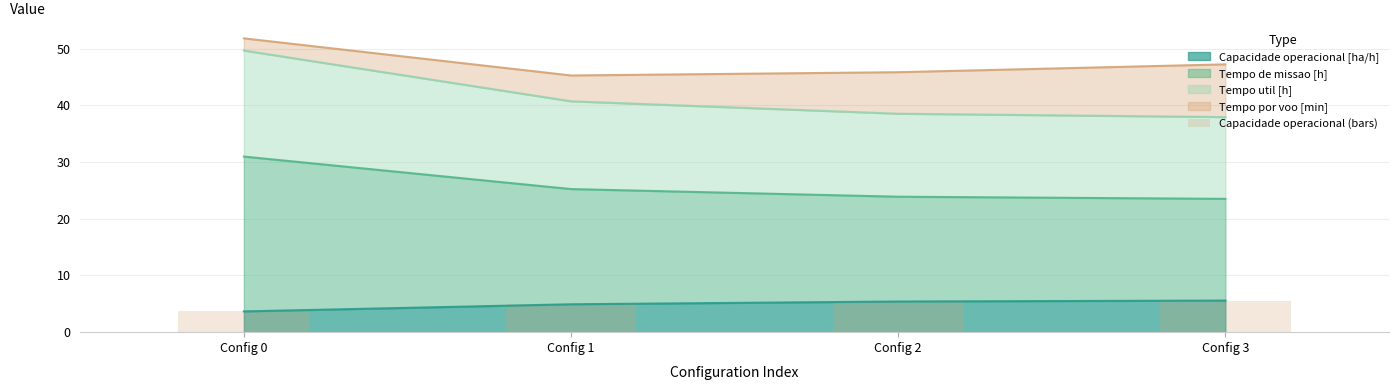

True or false: the data shows 4.9 at Config 1.

True